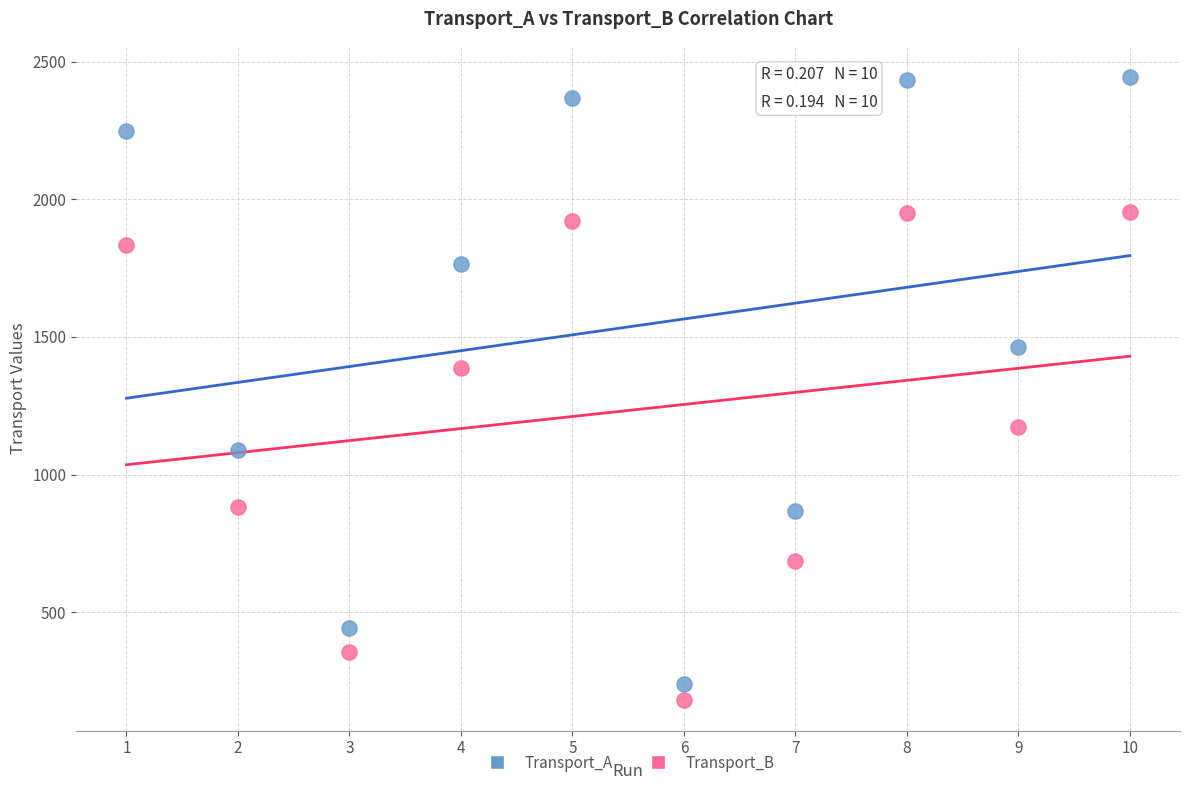

Which series has the largest Y range (max minus min)?

Transport_A